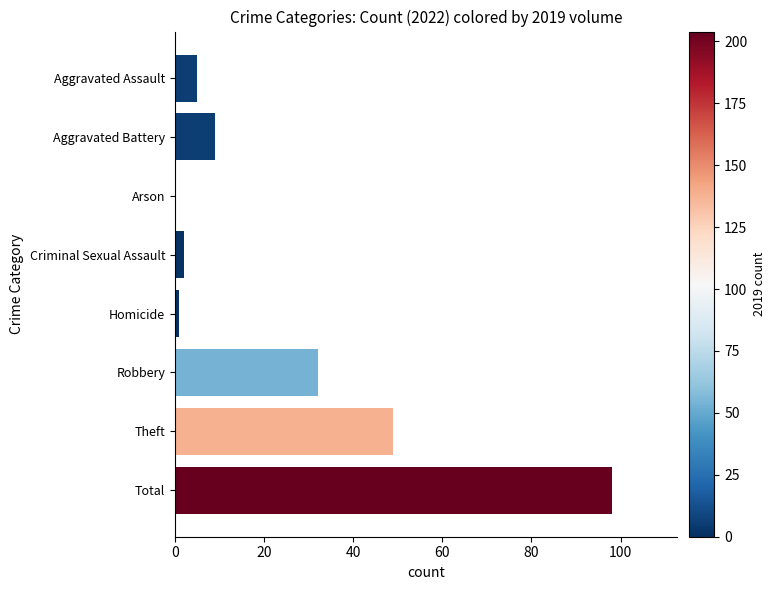

Reading top to bottom, transcribe all the data shown in this chart.

Aggravated Assault=5	Aggravated Battery=9	Arson=0	Criminal Sexual Assault=2	Homicide=1	Robbery=32	Theft=49	Total=98